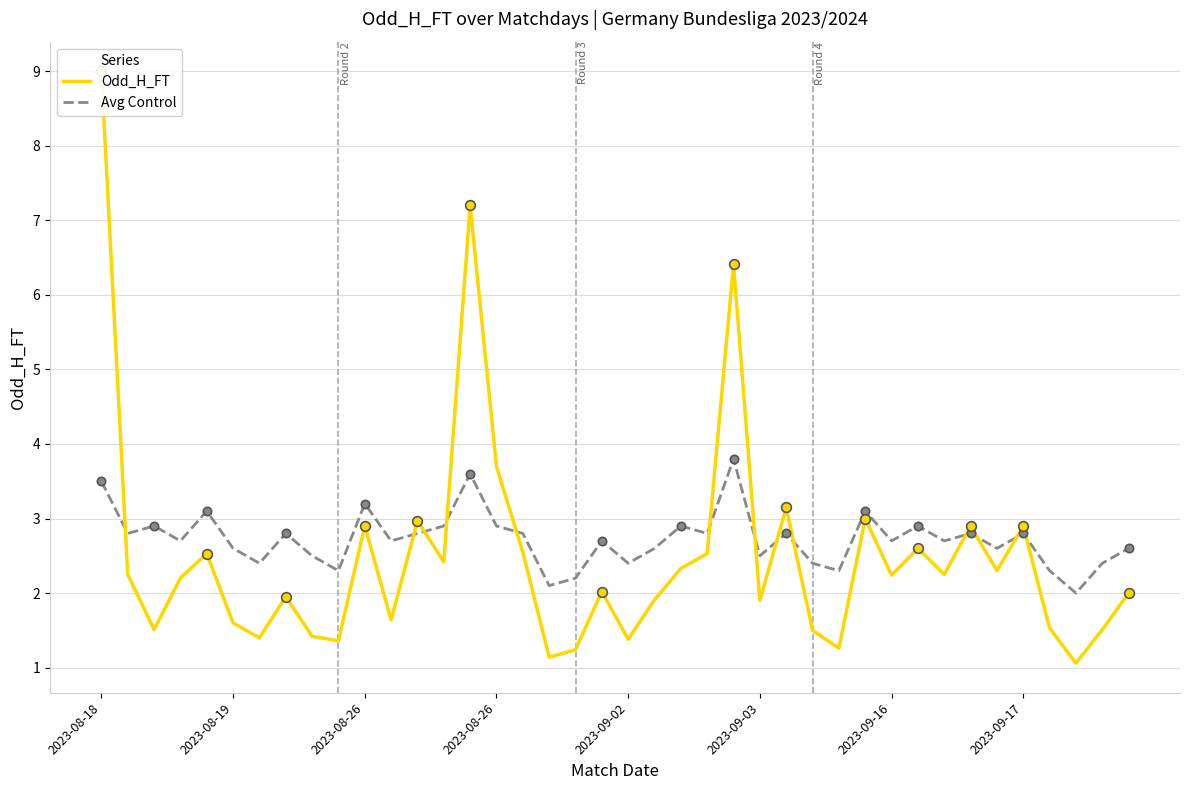

How many interior local peaks does the Avg Control series have?

13